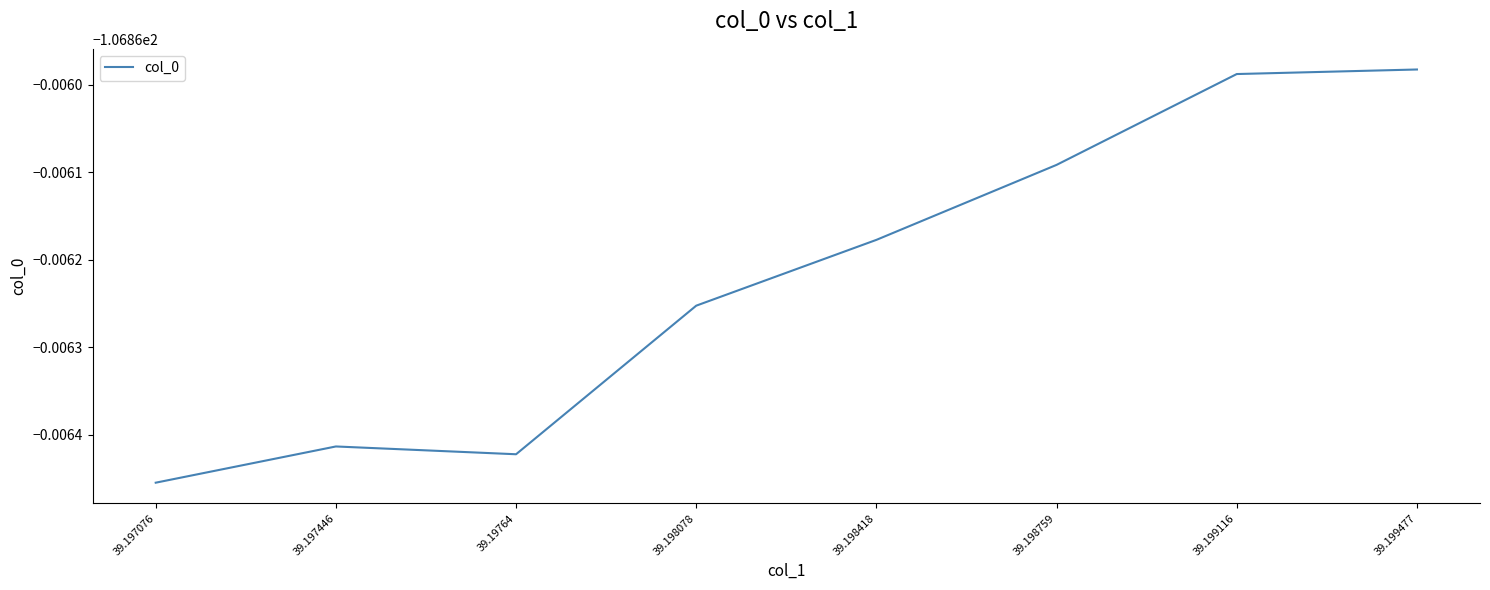

Is this an area chart (filled region under the line)?

No